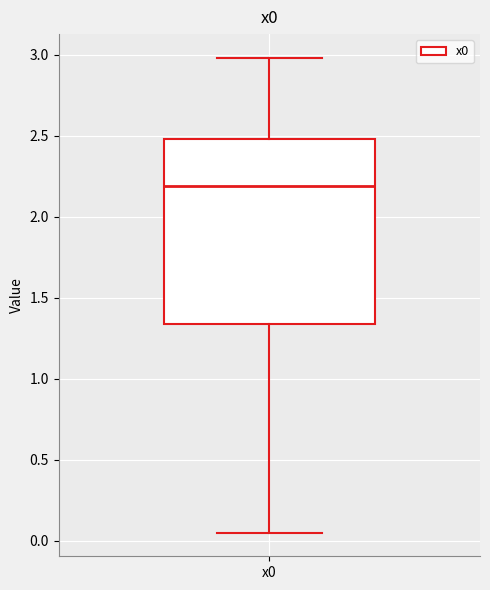

Read this box plot against the y-axis: the position of the median line, the range covered by the box, and the ends of both whiskers. The values are not printed on the chart, so give them approximately, as read against the axis.

median 2.20, box 1.35 to 2.50, whiskers 0.05 to 3.00